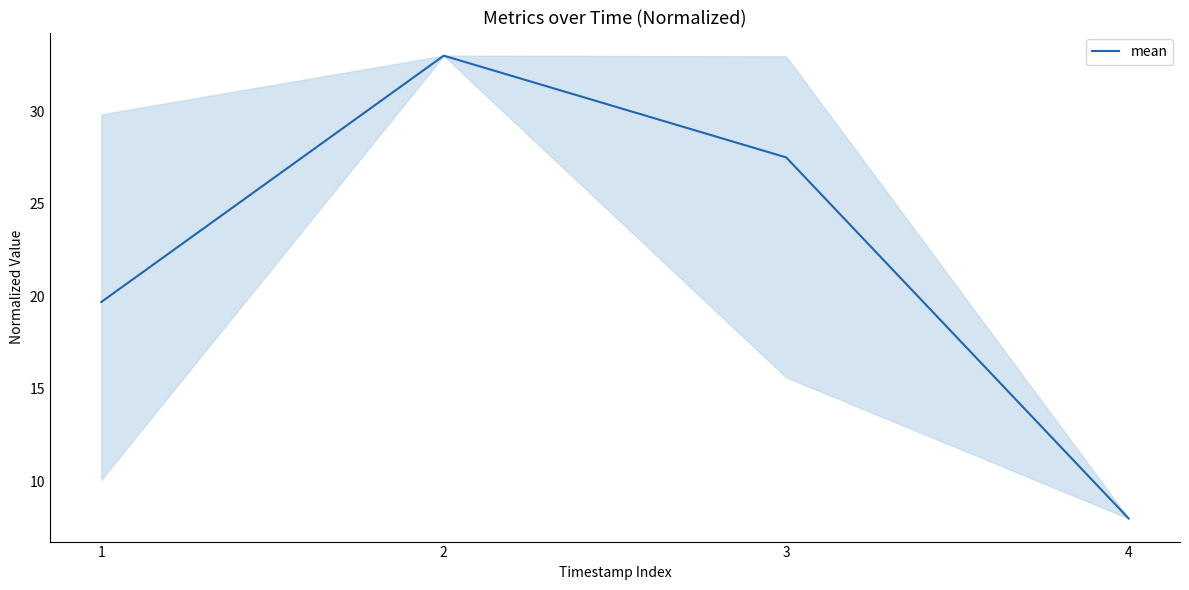

Reading right to left, transcribe all the data shown in this chart.

8.0	27.5	33.0	19.7